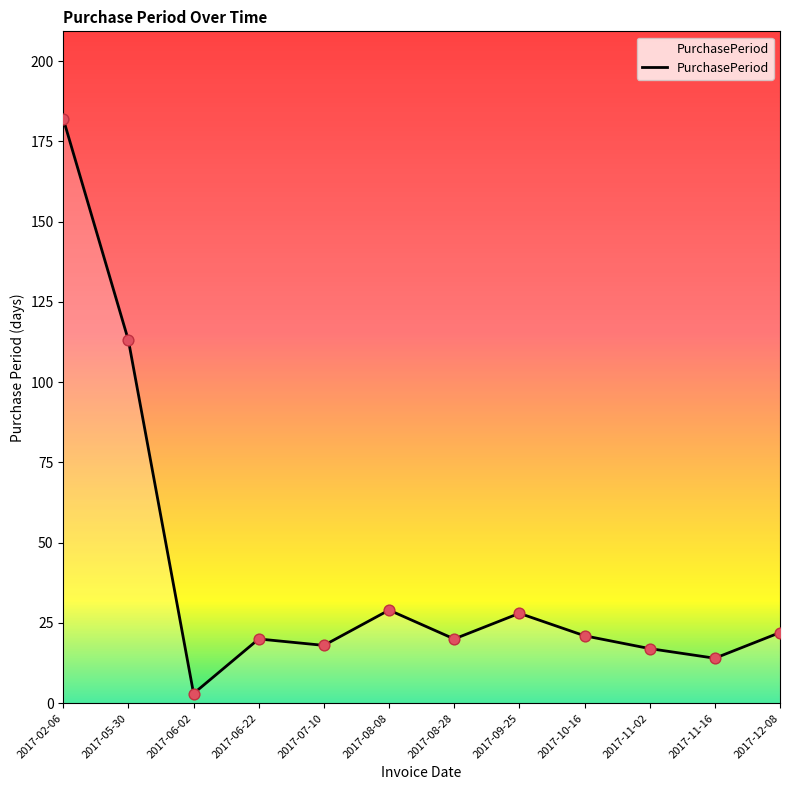

What is the change in value from 2017-09-25 to 2017-12-08?

-6